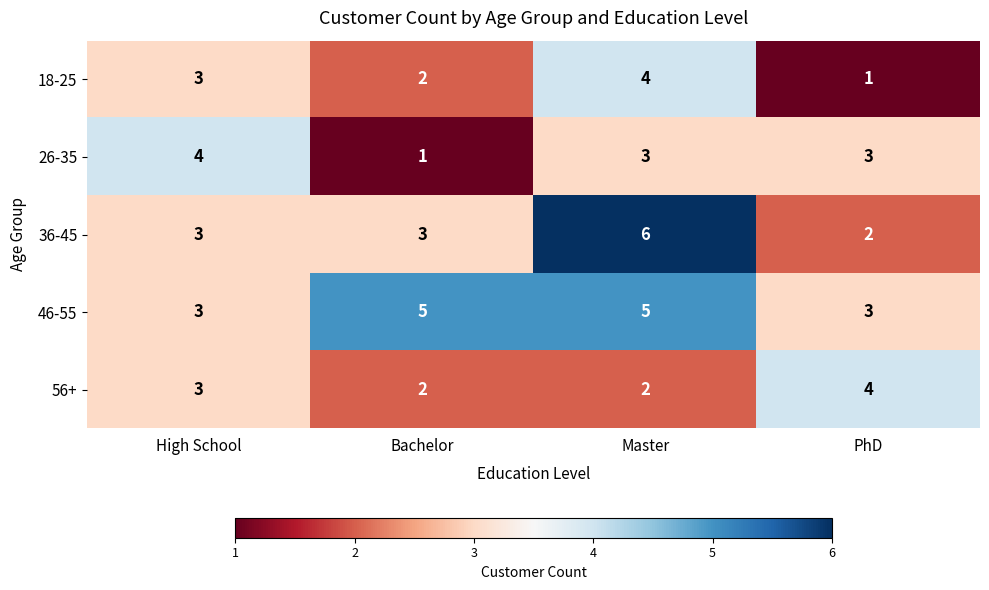

At Master, list the series in order from smallest to largest.

56+, 26-35, 18-25, 46-55, 36-45